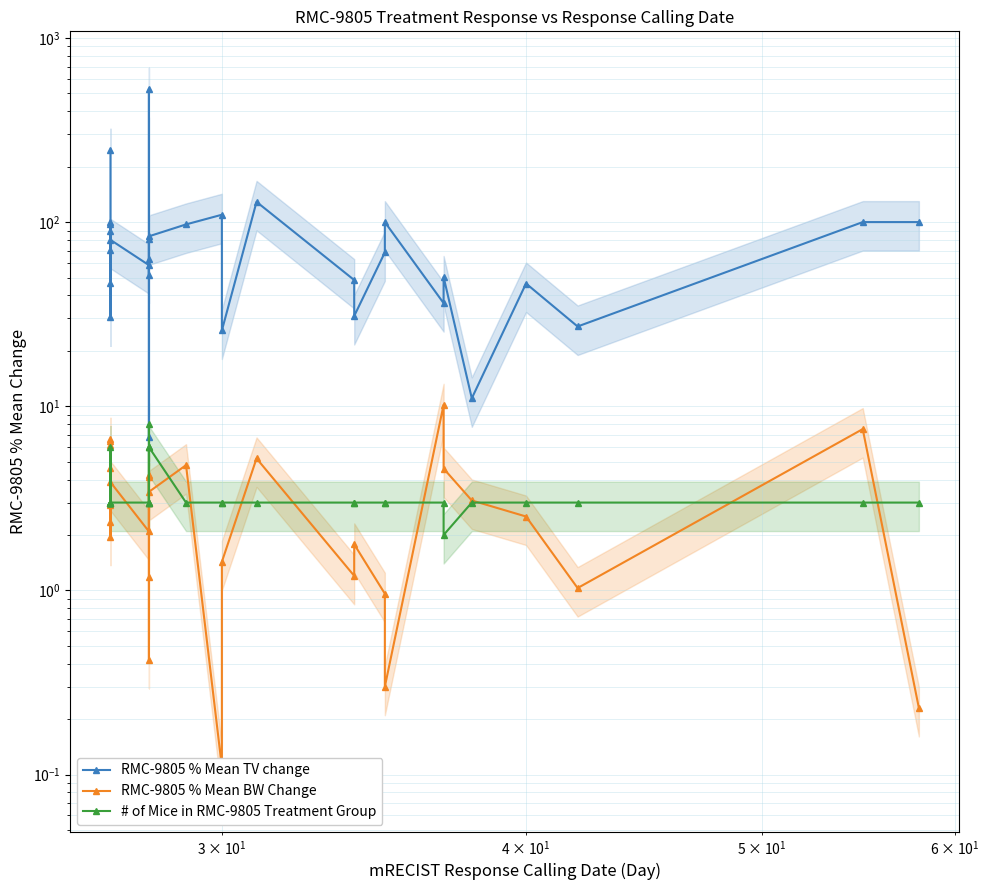

What is the sum of all # of Mice in RMC-9805 Treatment Group values?

106.0